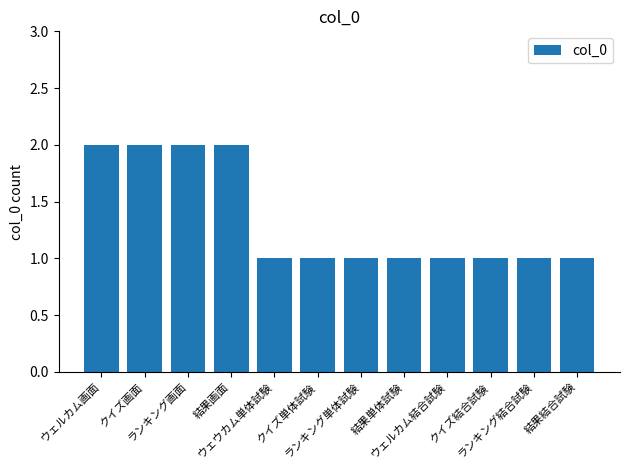

What is the difference between the values at ランキング単体試験 and ランキング画面?

1